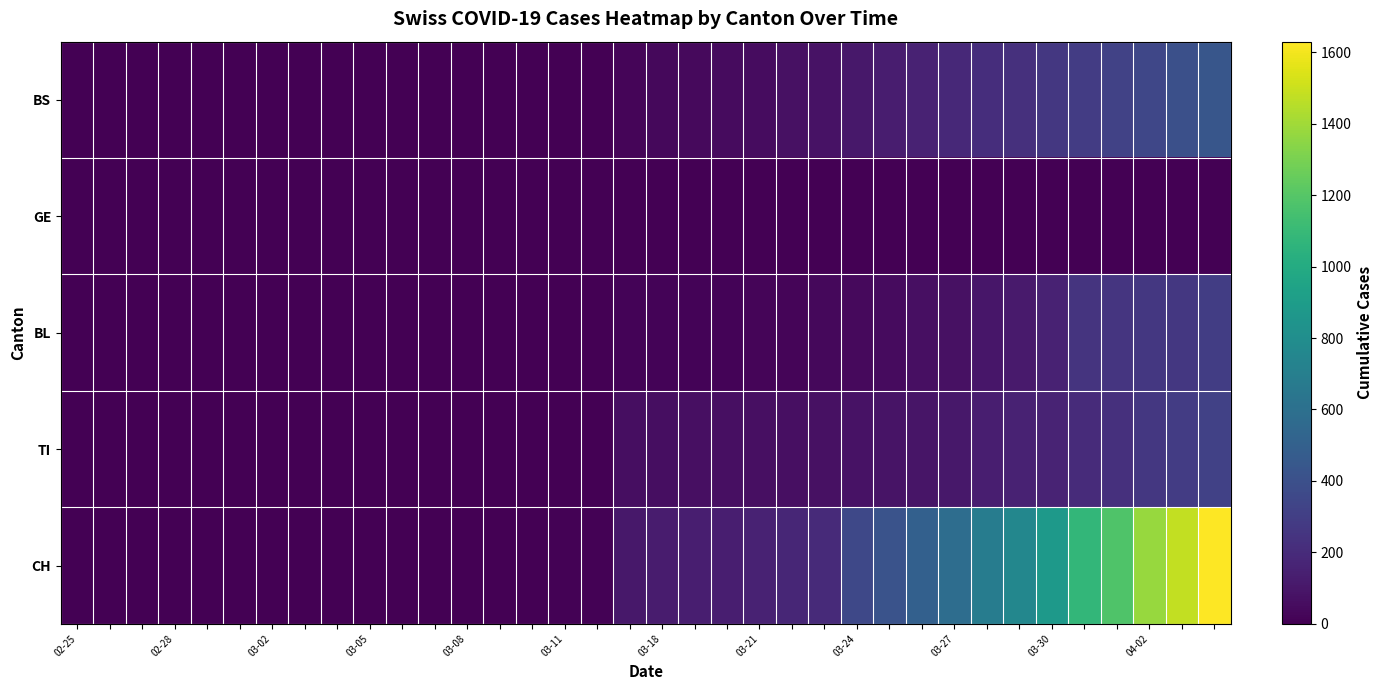

At how many categories does at least one series exceed 1175?

4